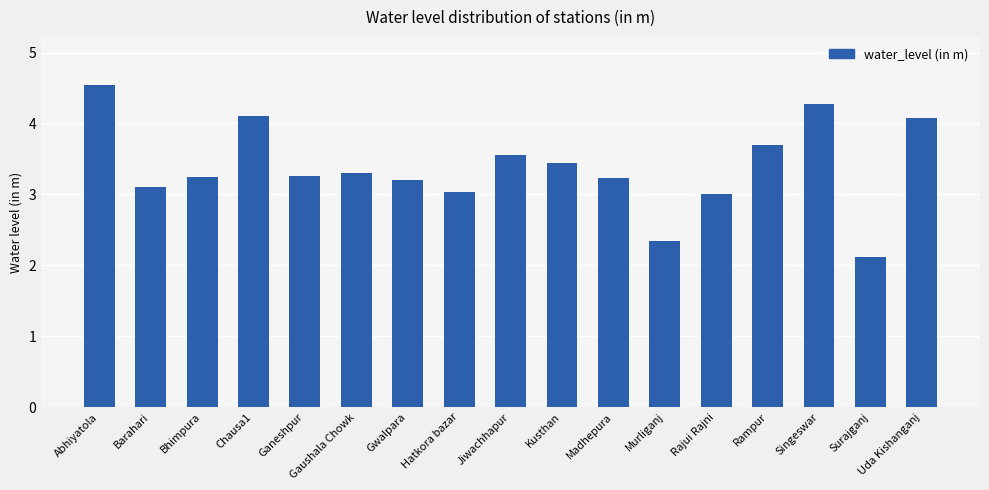

What is the maximum value shown in the chart?

4.5